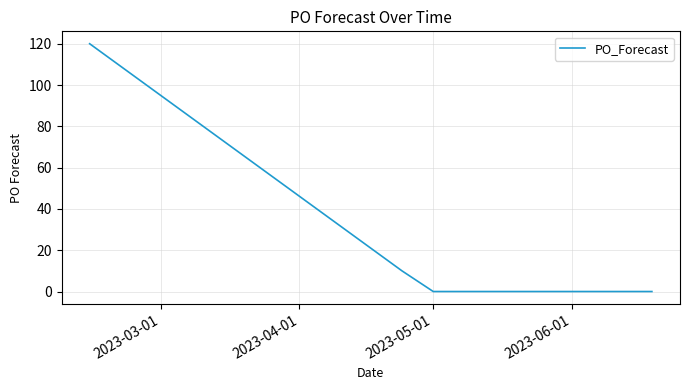

How many lines are shown in the chart?

1